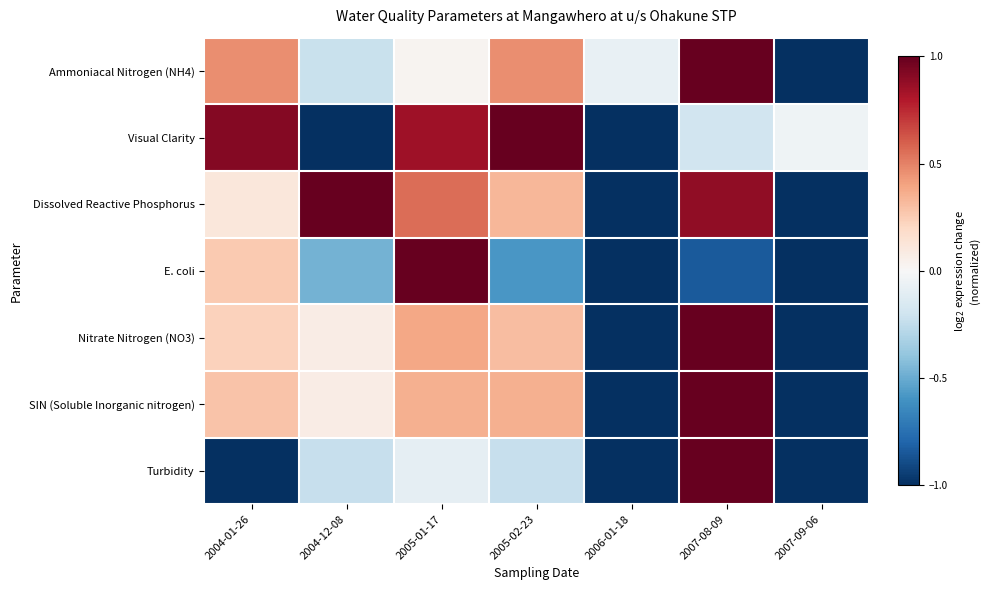

Which series changed the most between 2004-01-26 and 2004-12-08?

Visual Clarity